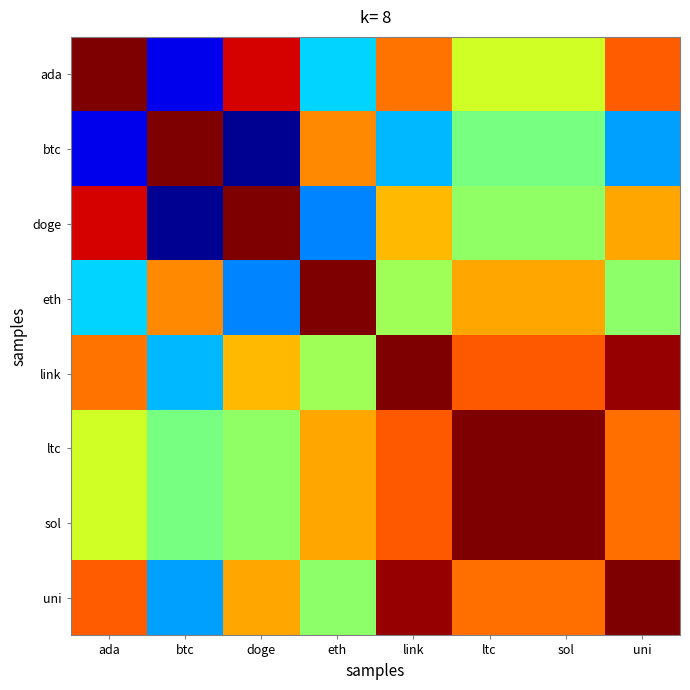

At which category is the sum across all series the highest?

link